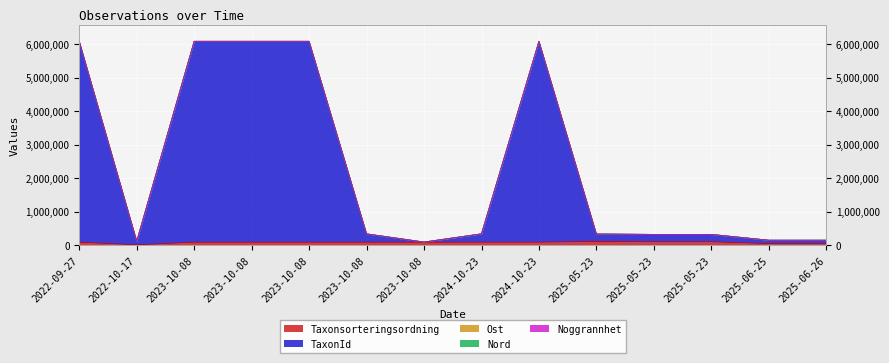

How many distinct data groups are displayed?

5